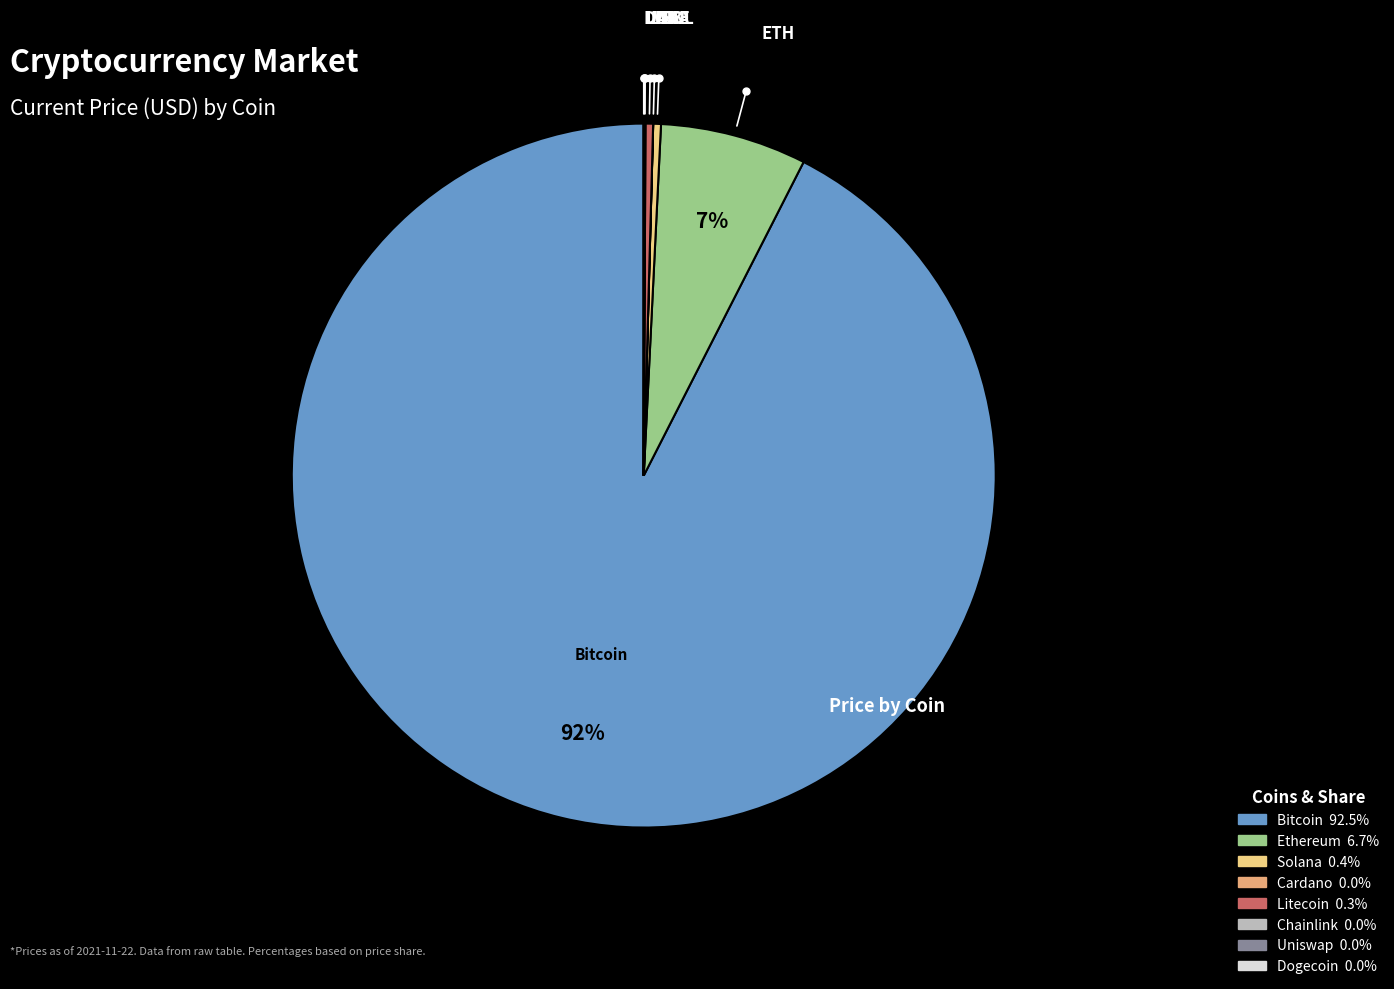

To the nearest percent, what is the average slice percentage?

12%